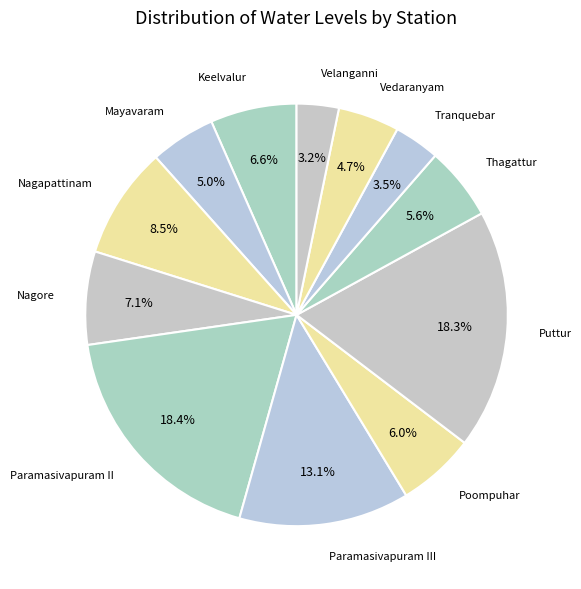

What portion of the pie excludes Tranquebar?

96.5%